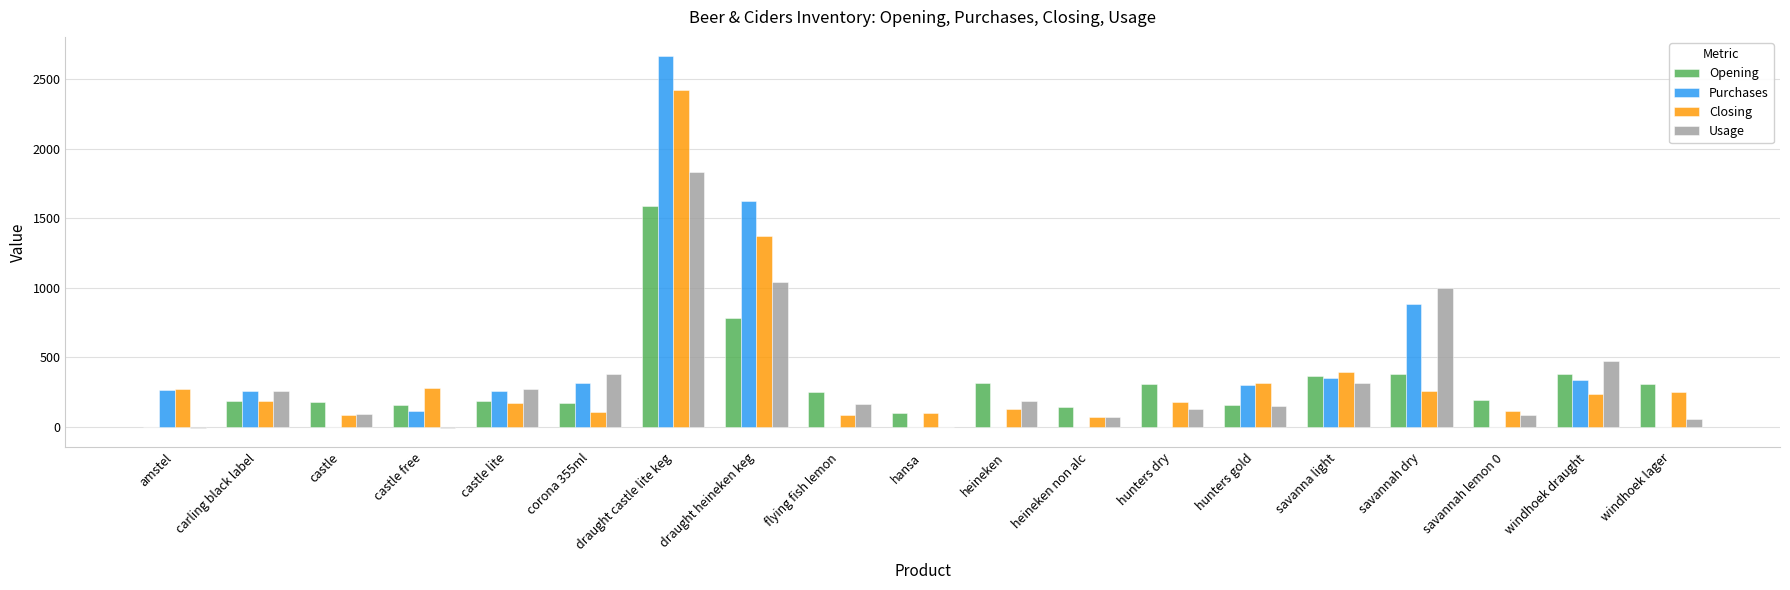

What is the greatest value displayed?

2670.2